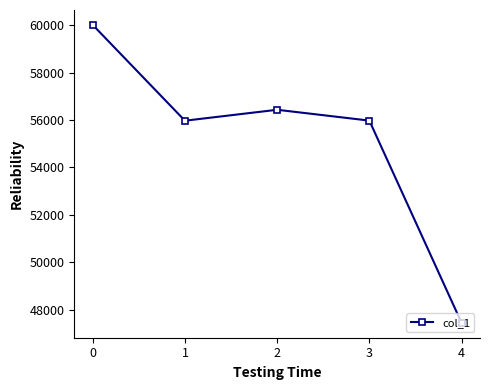

Count the number of categories in the chart.

5